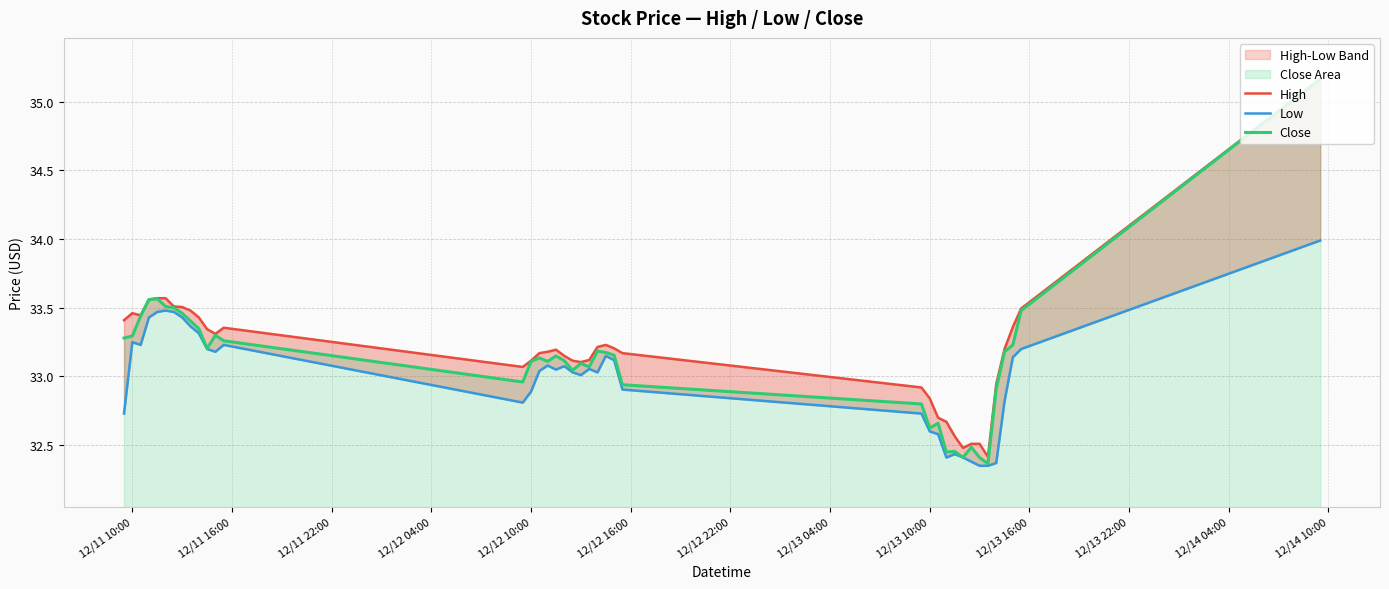

True or false: Low and Close cross at least once.

False